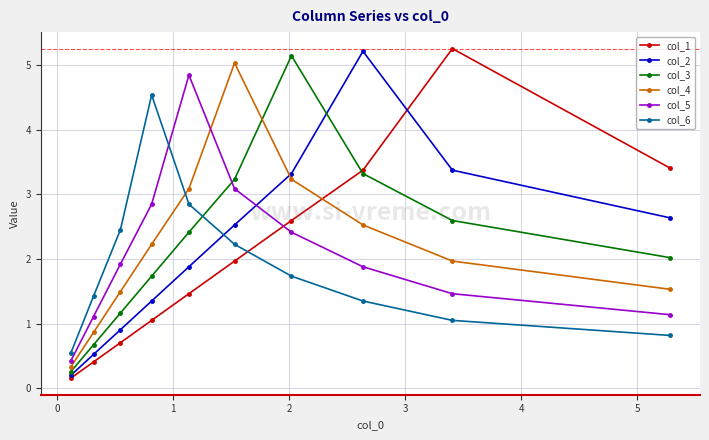

What is the sum of all col_2 values?

21.9